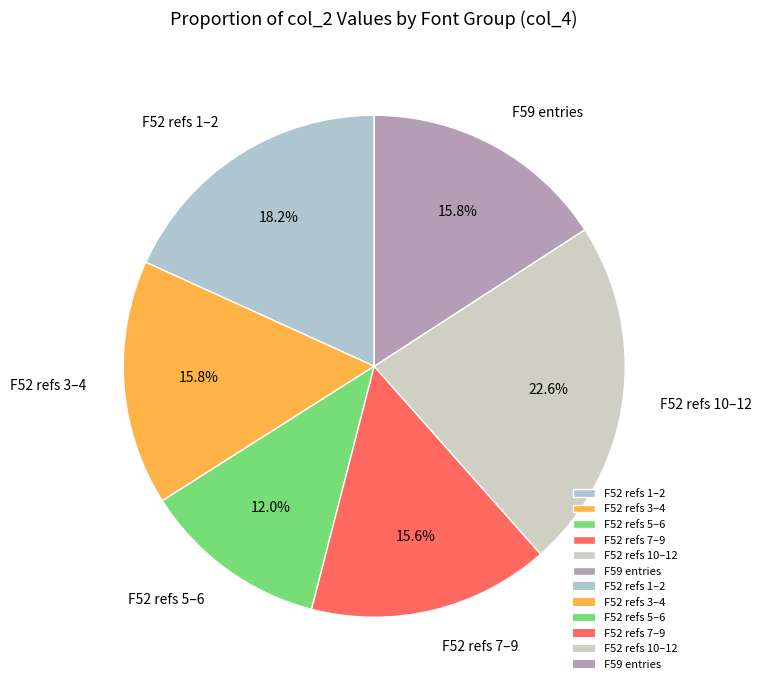

Count the number of slices in the pie.

6